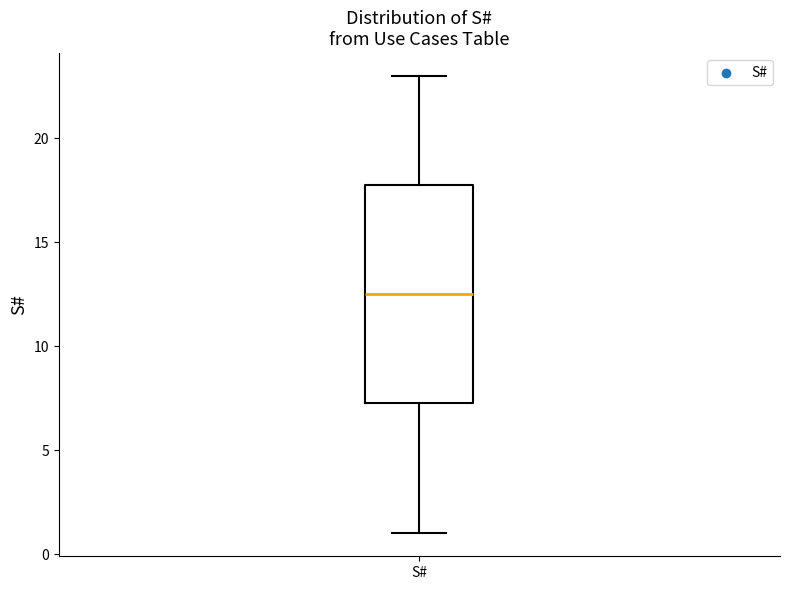

Transcribe this box plot: give where the median line is, the range the box spans, and where the two whiskers end, as read against the y-axis. The values are not printed on the chart, so give them approximately, as read against the axis.

median 12.5, box 7.5 to 18.0, whiskers 1.0 to 23.0